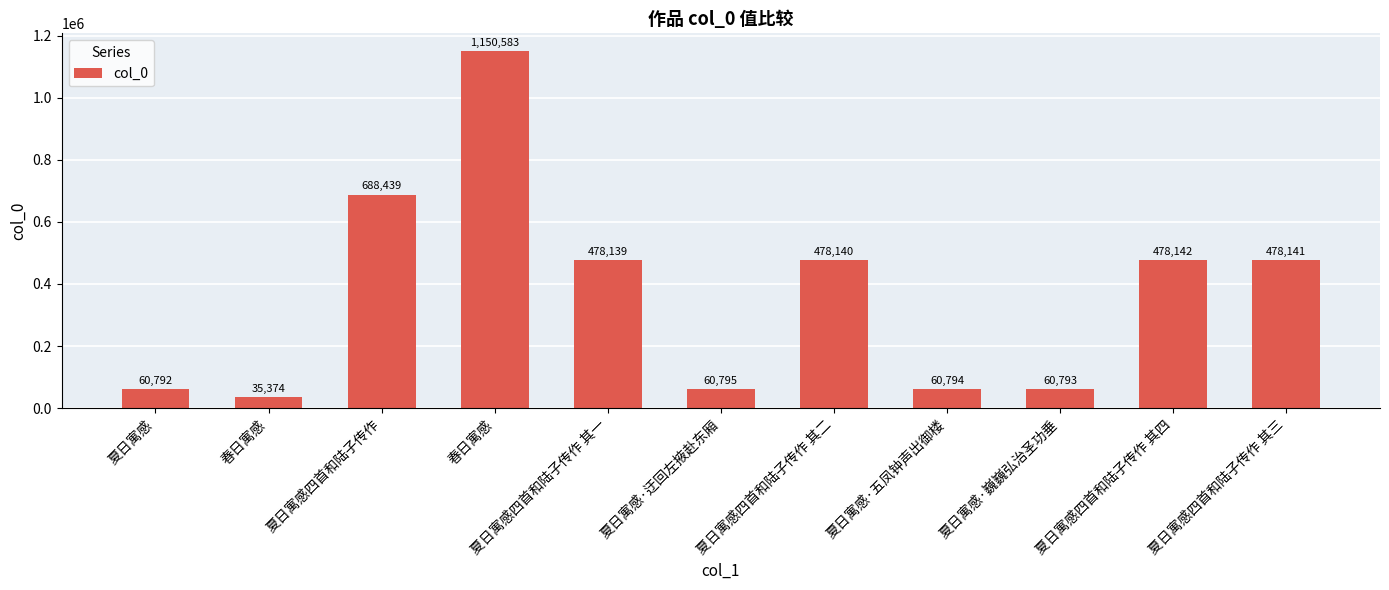

What is the sum of all values?

4030132